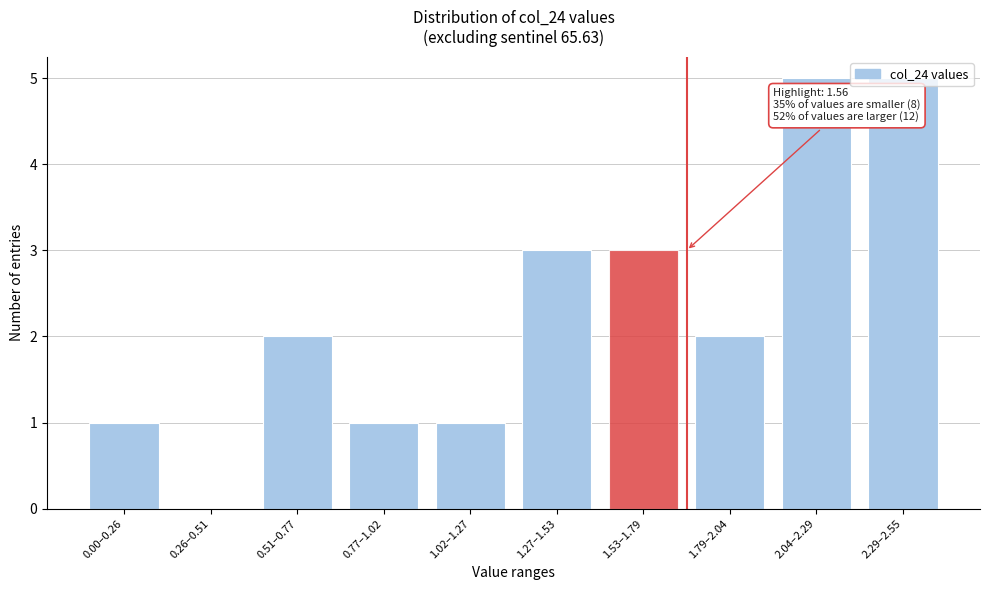

Approximately how many times larger is the value at 2.29–2.55 compared to 1.02–1.27?

5.0